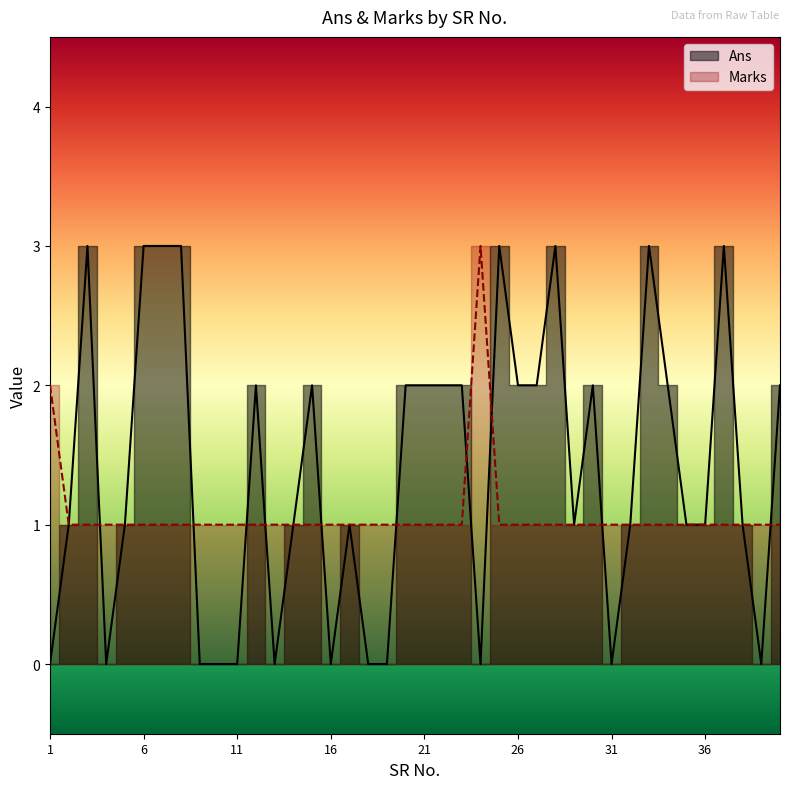

What is the sum of all Ans values?

55